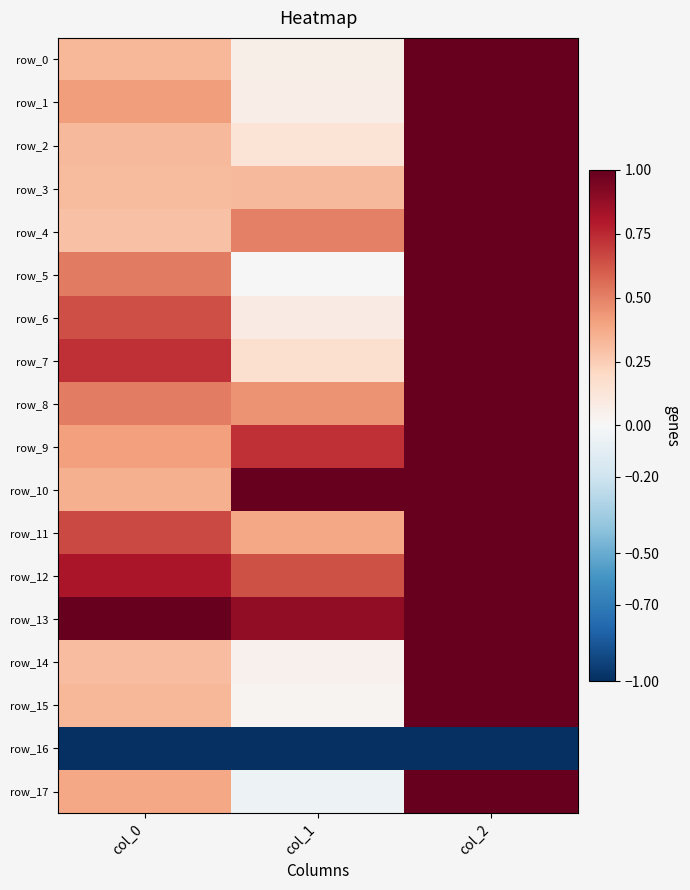

What is the maximum value shown in the chart?

1.0